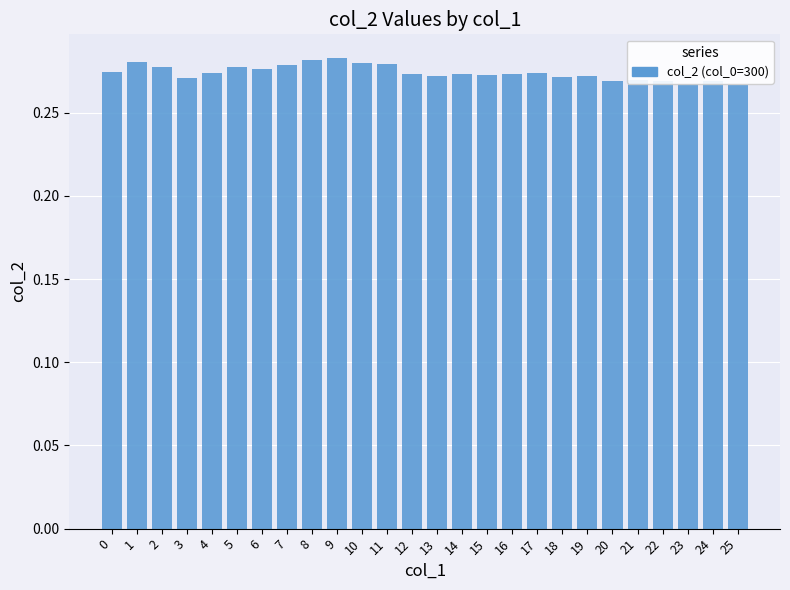

Which has a higher value, 5 or 25?

5